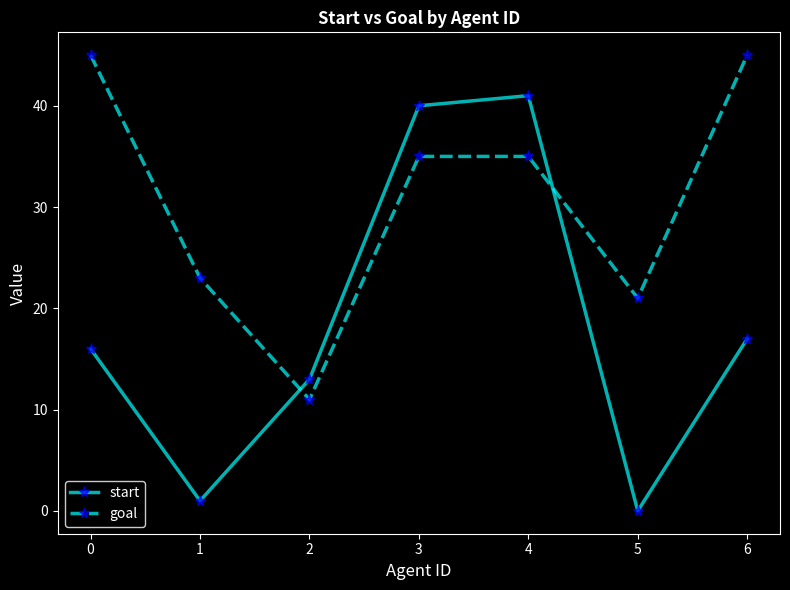

Which series changed the most between 3 and 6?

start